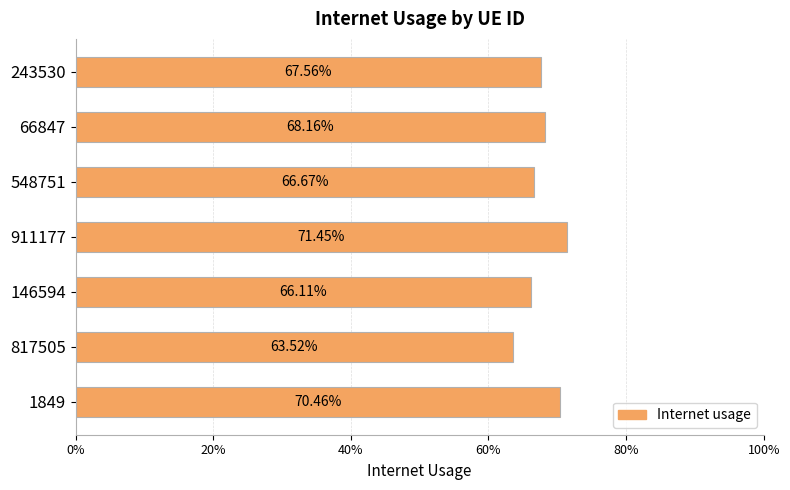

Does the chart contain any negative values?

No